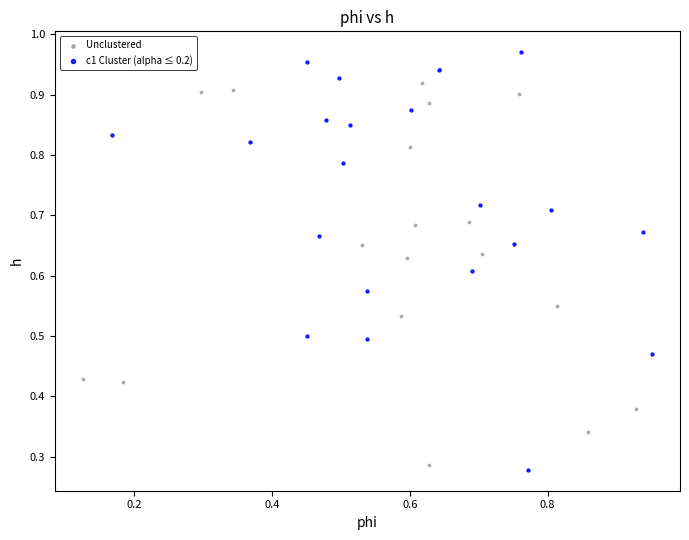

Which series has the widest spread of Y values?

c1 Cluster (alpha ≤ 0.2)